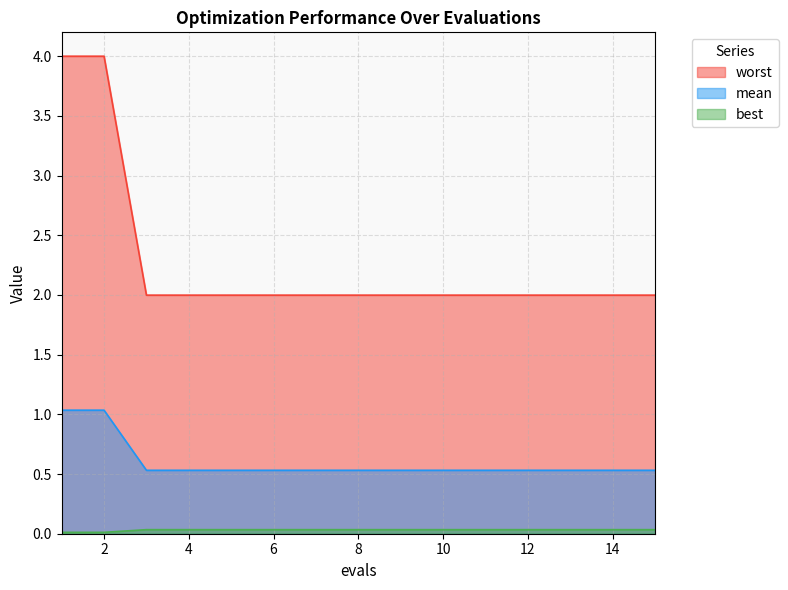

Which series has the widest spread of values?

worst